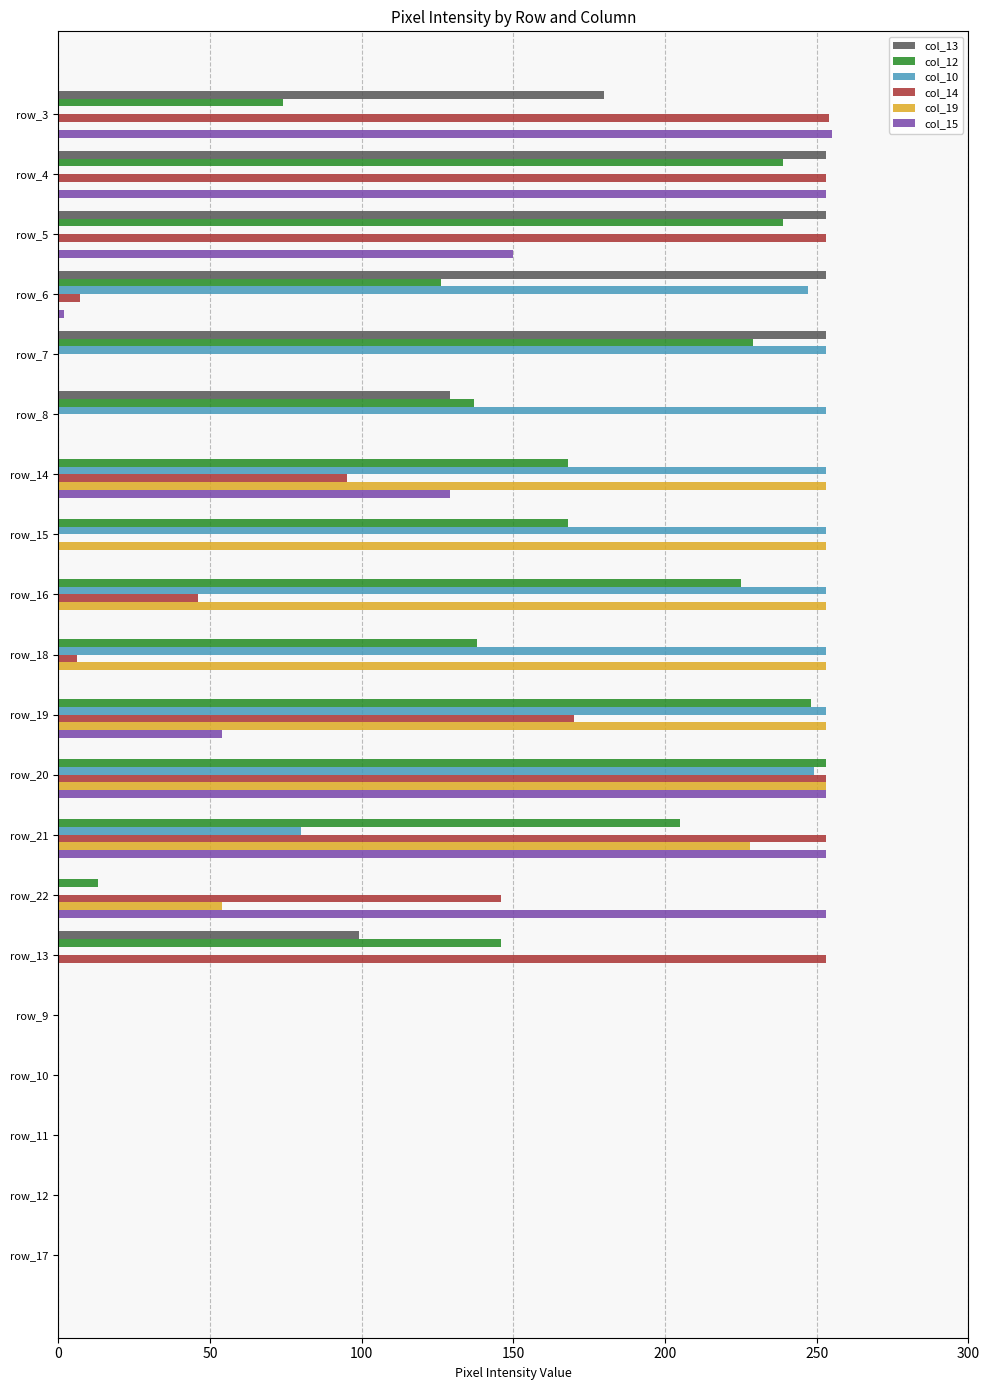

Is the value of col_14 at row_16 greater than the value of col_19 at row_8?

Yes